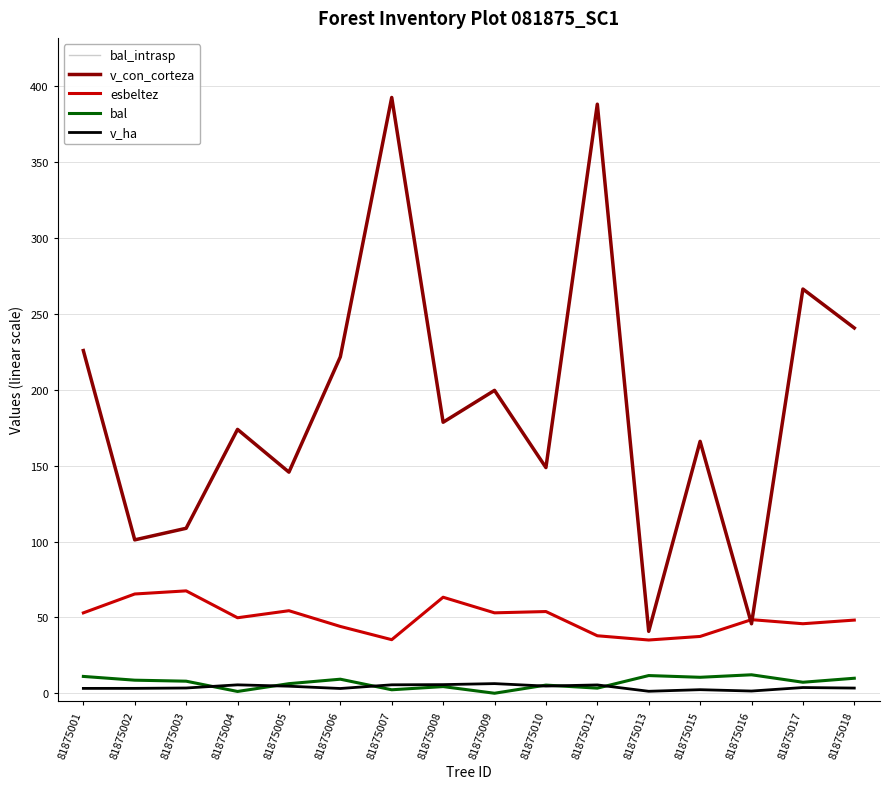

Does the chart display data point markers on the line(s)?

No